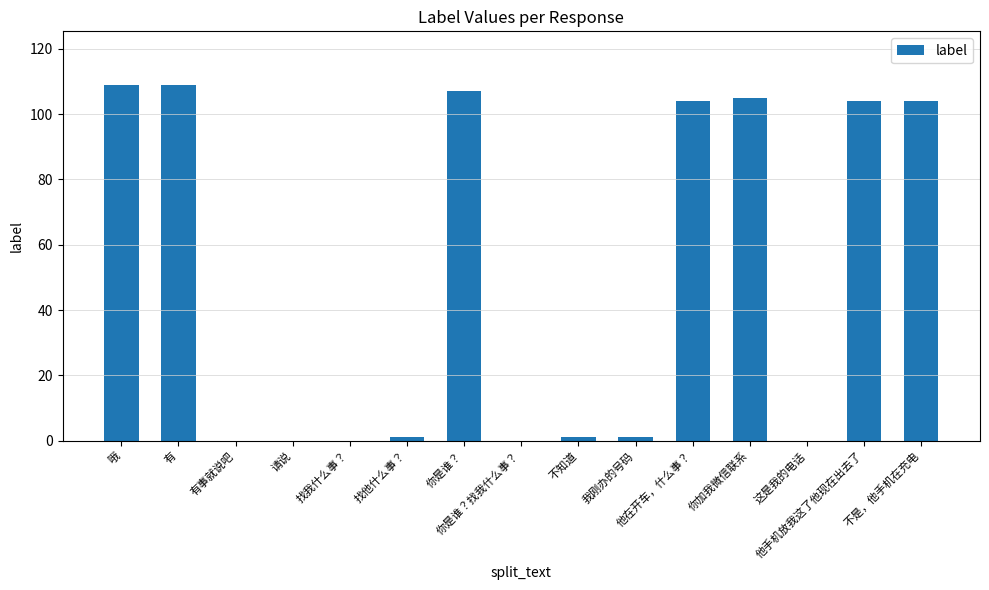

What is the change in value from 请说 to 我刚办的号码?

+1